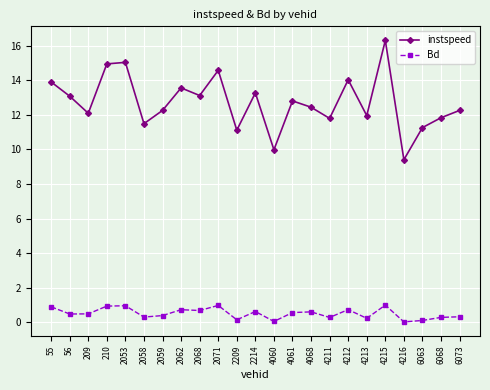

Is this an area chart (filled region under the line)?

No